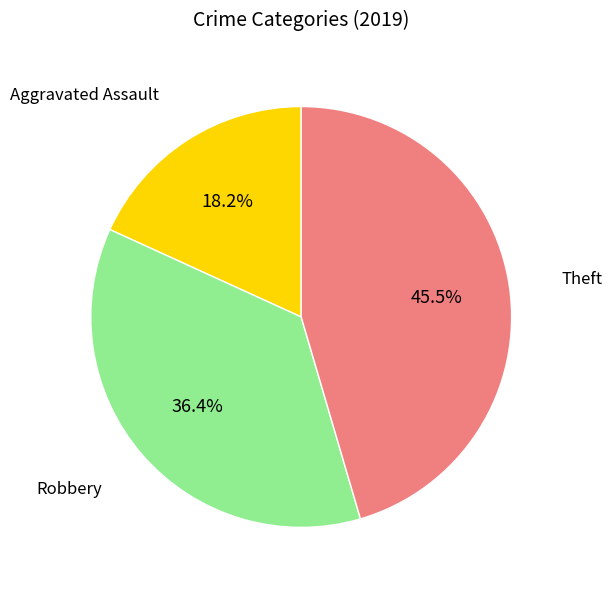

Count the number of slices in the pie.

3